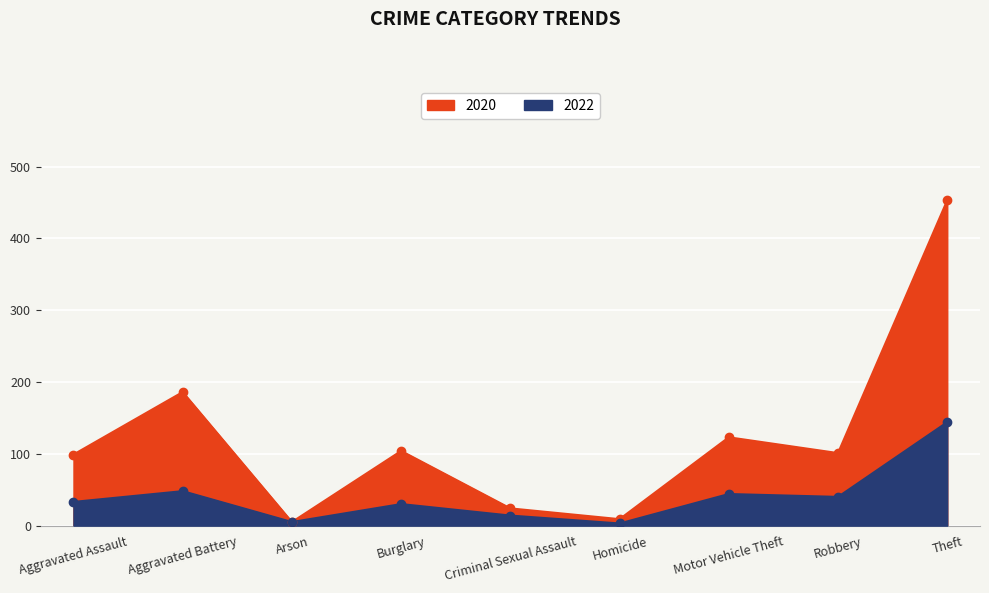

Reading right to left, what are all the values shown in this chart?

2020: Theft=453	Robbery=101	Motor Vehicle Theft=123	Homicide=9	Criminal Sexual Assault=24	Burglary=104	Arson=5	Aggravated Battery=186	Aggravated Assault=99
2022: Theft=144	Robbery=40	Motor Vehicle Theft=44	Homicide=3	Criminal Sexual Assault=14	Burglary=30	Arson=5	Aggravated Battery=48	Aggravated Assault=33